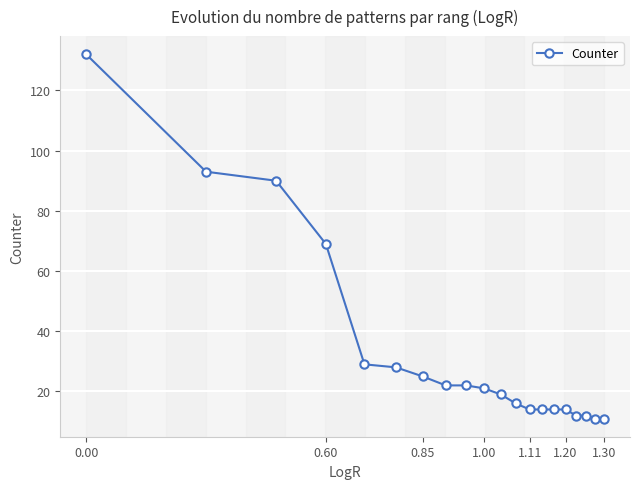

Reading right to left, extract all data points from this chart.

11	11	12	12	14	14	14	14	16	19	21	22	22	25	28	29	69	90	93	132